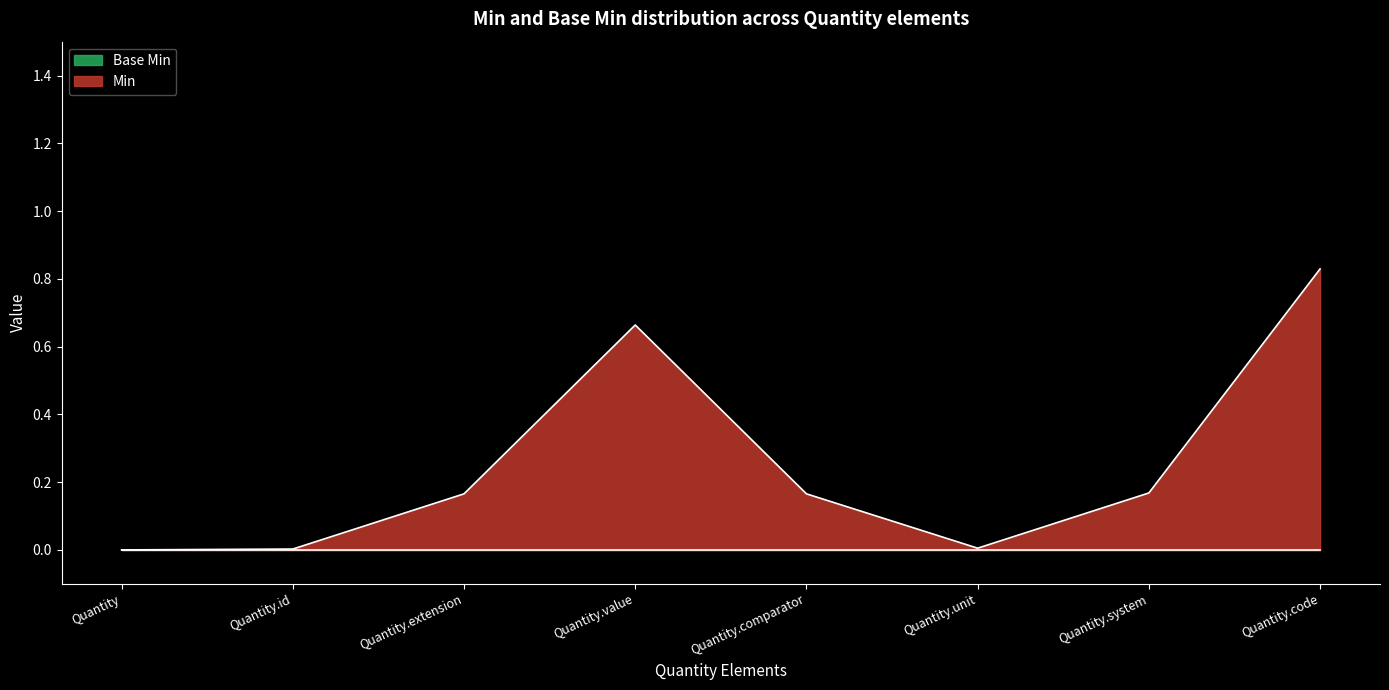

Which series has the widest spread of values?

Min